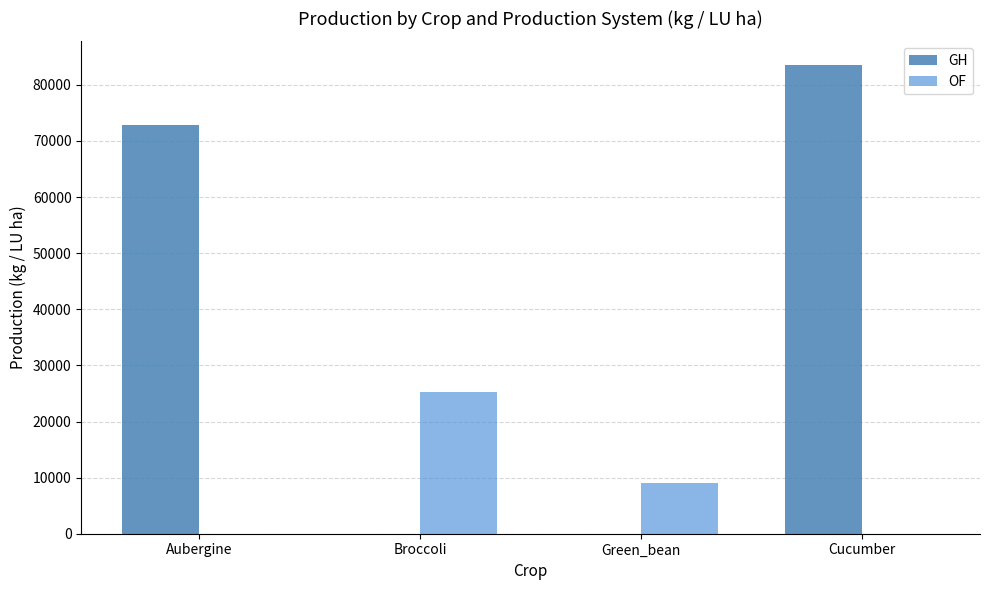

True or false: GH has a value of 0 at Green_bean.

True